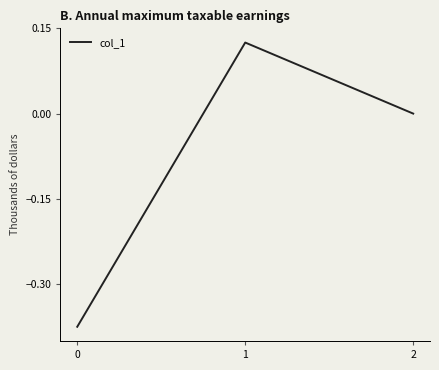

The value at 2 is 0.0. True or false?

True